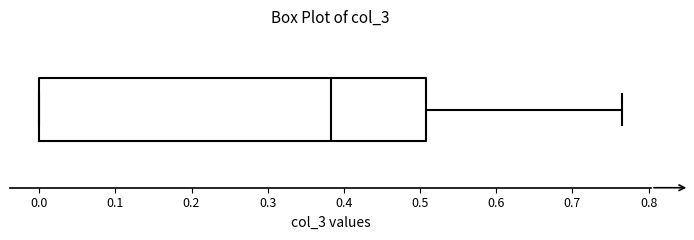

Read this box plot against the x-axis: the position of the median line, the range covered by the box, and the ends of both whiskers. The values are not printed on the chart, so give them approximately, as read against the axis.

median 0.38, box 0.00 to 0.51, whiskers 0.00 to 0.77